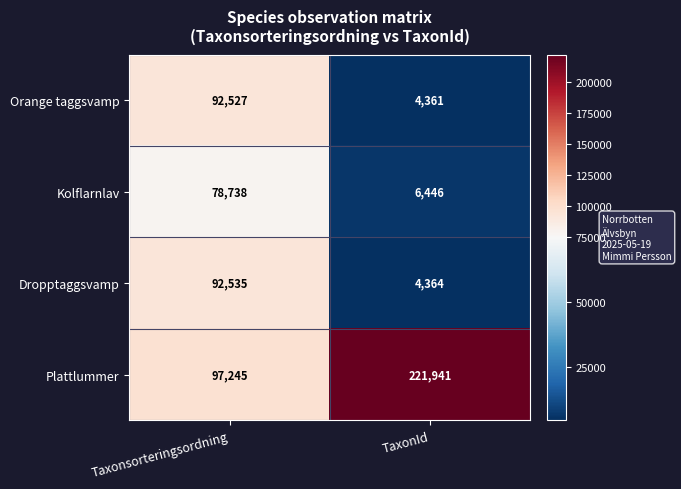

What is the difference between the highest and lowest values at Taxonsorteringsordning?

18507